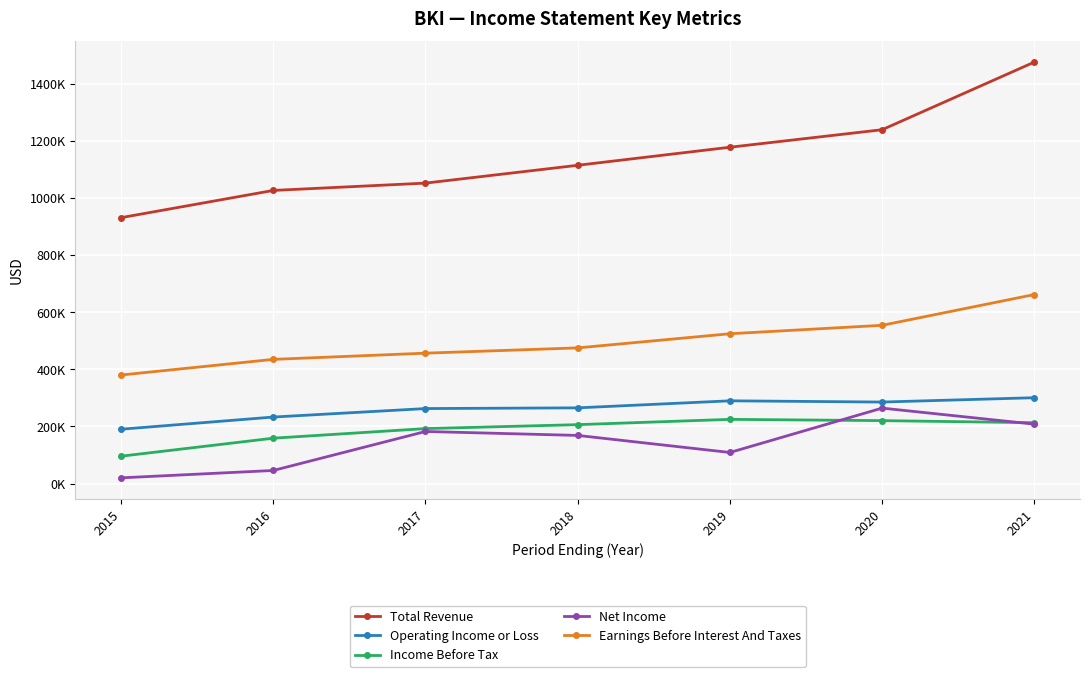

What is the average value of the Income Before Tax series?

187314